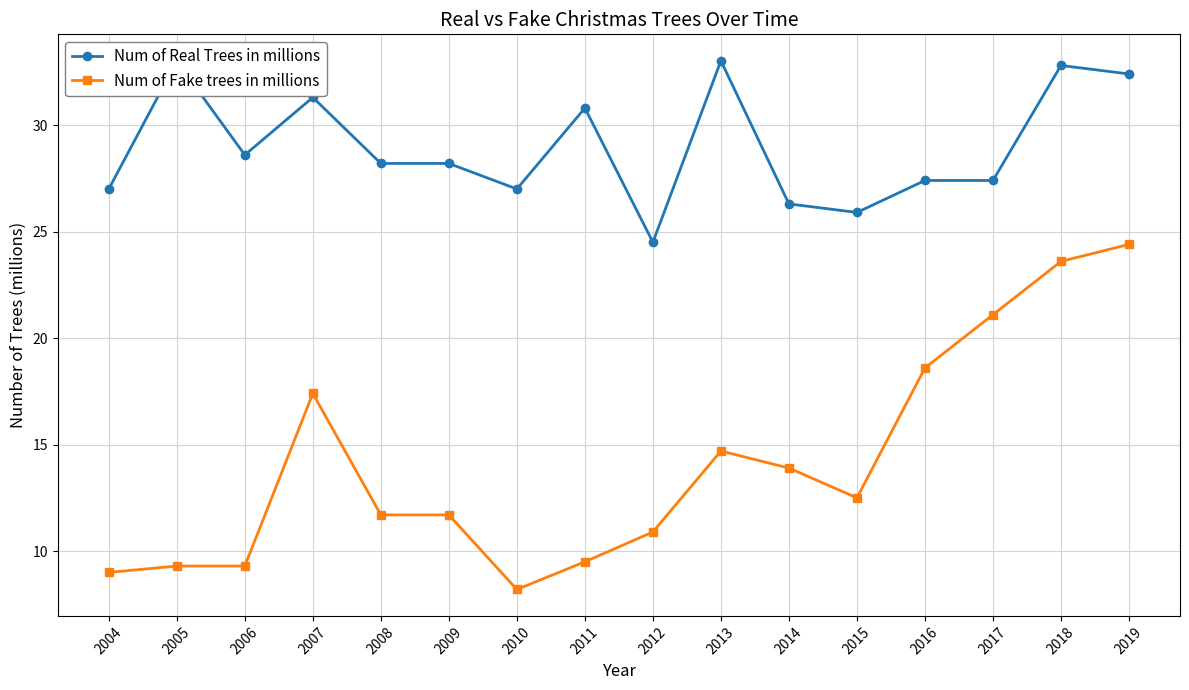

At 2007, list the series in order from largest to smallest.

Num of Real Trees in millions, Num of Fake trees in millions